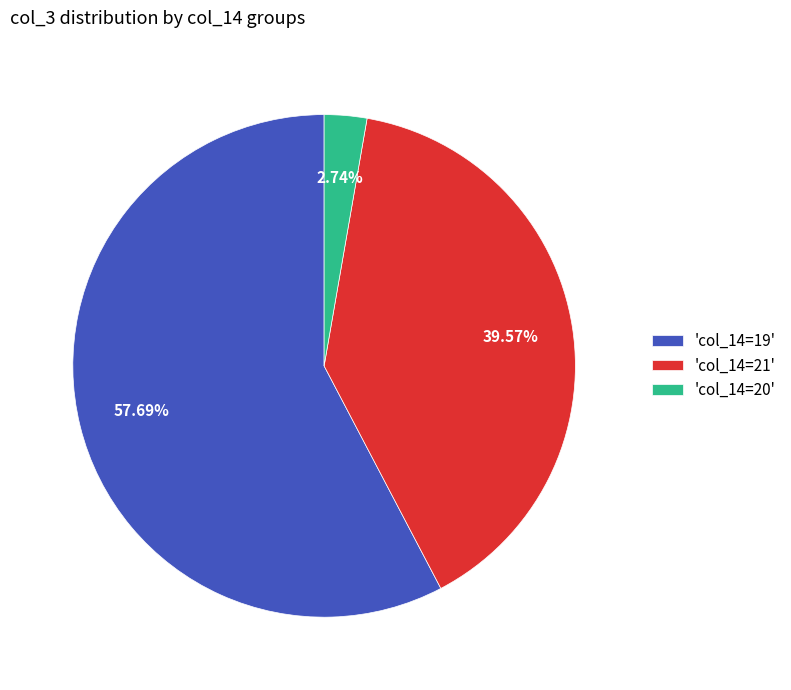

Which category has the smallest portion of the pie?

'col_14=20'